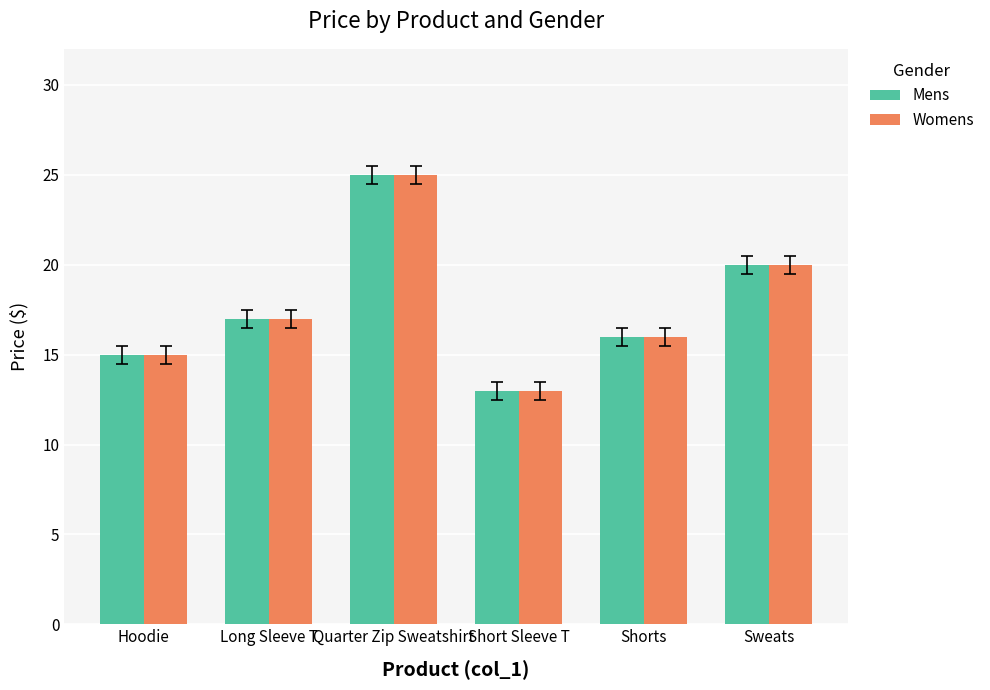

What is the difference between the Mens values at Short Sleeve T and Quarter Zip Sweatshirt?

12.0